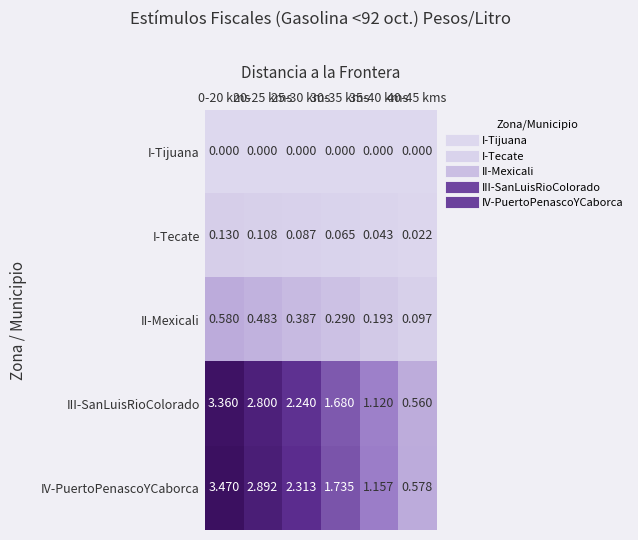

Rank the series by their maximum value, from lowest to highest.

I-Tijuana, I-Tecate, II-Mexicali, III-SanLuisRioColorado, IV-PuertoPenascoYCaborca